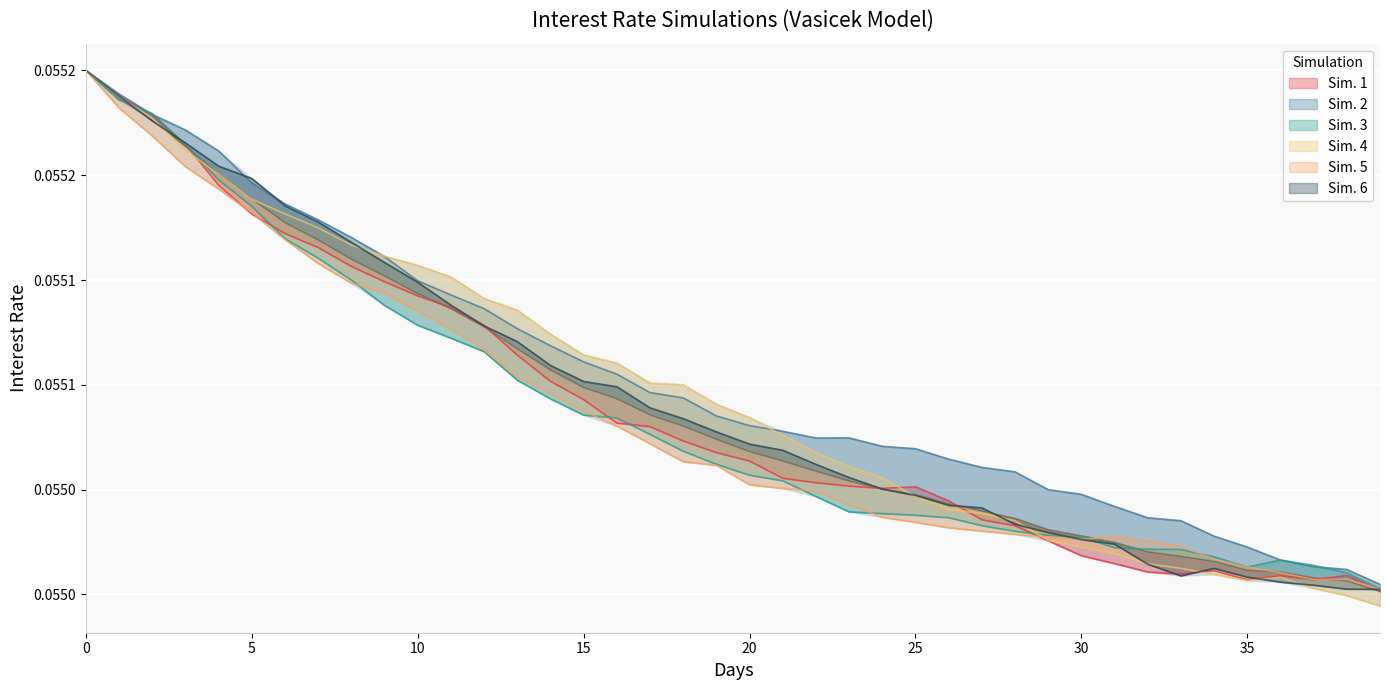

What is the value of the Sim. 5 point at the 22nd from the left?

0.1